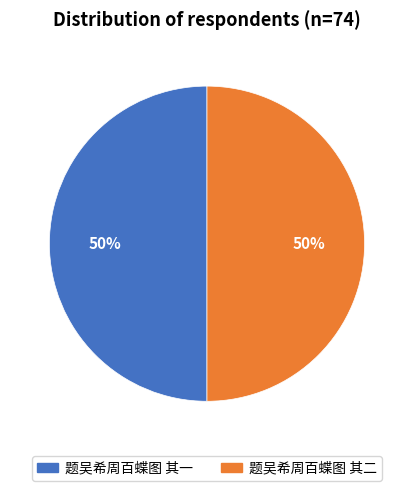

What is the ratio of the value at 题吴希周百蝶图 其二 to the value at 题吴希周百蝶图 其一?

1.0